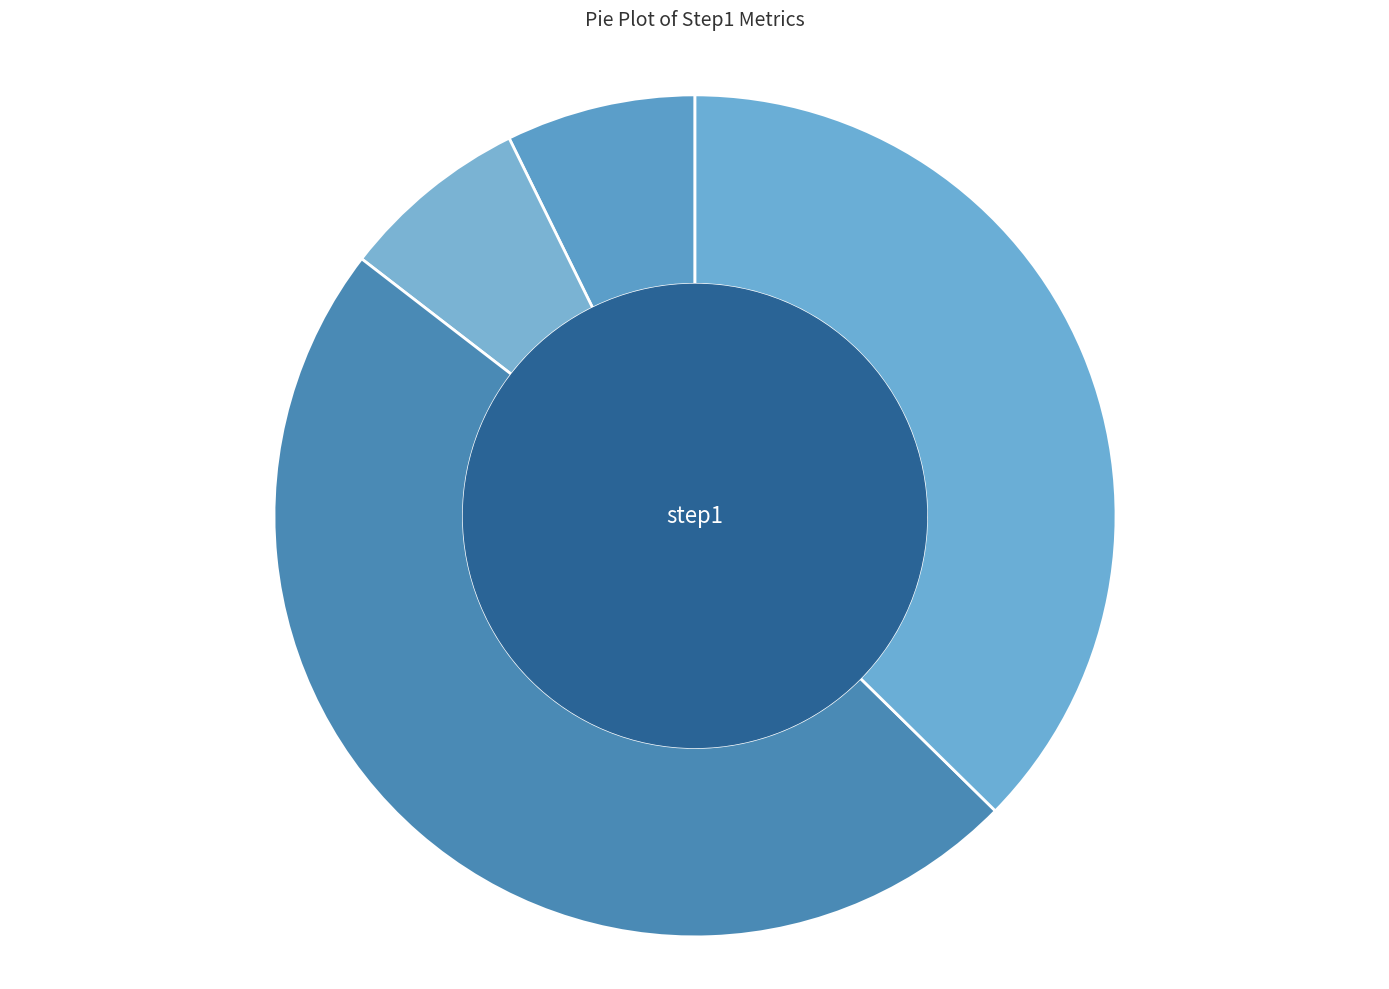

What is the largest slice in the pie chart?

RMSE_step